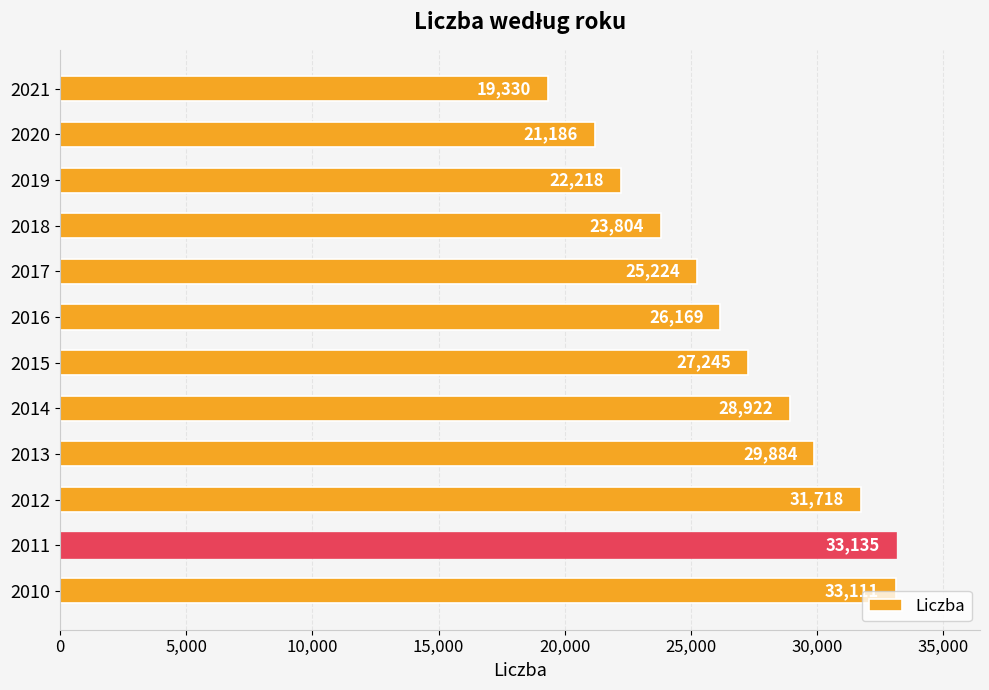

How many values are below 27245?

6